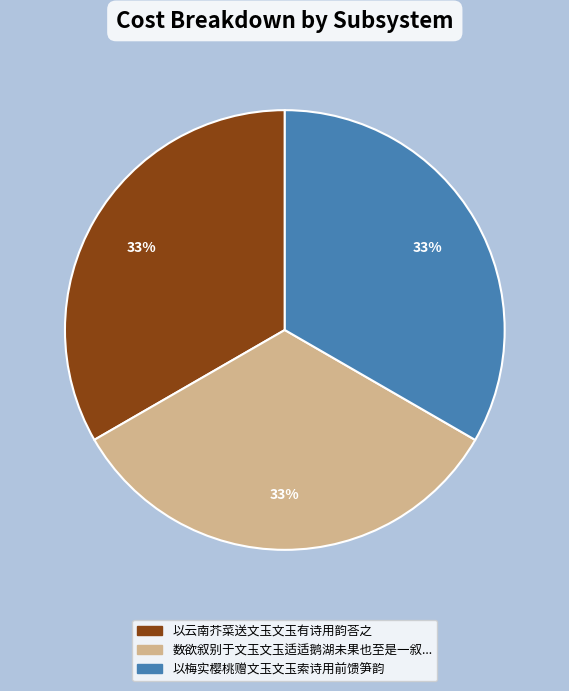

Is there a majority slice in this chart?

No